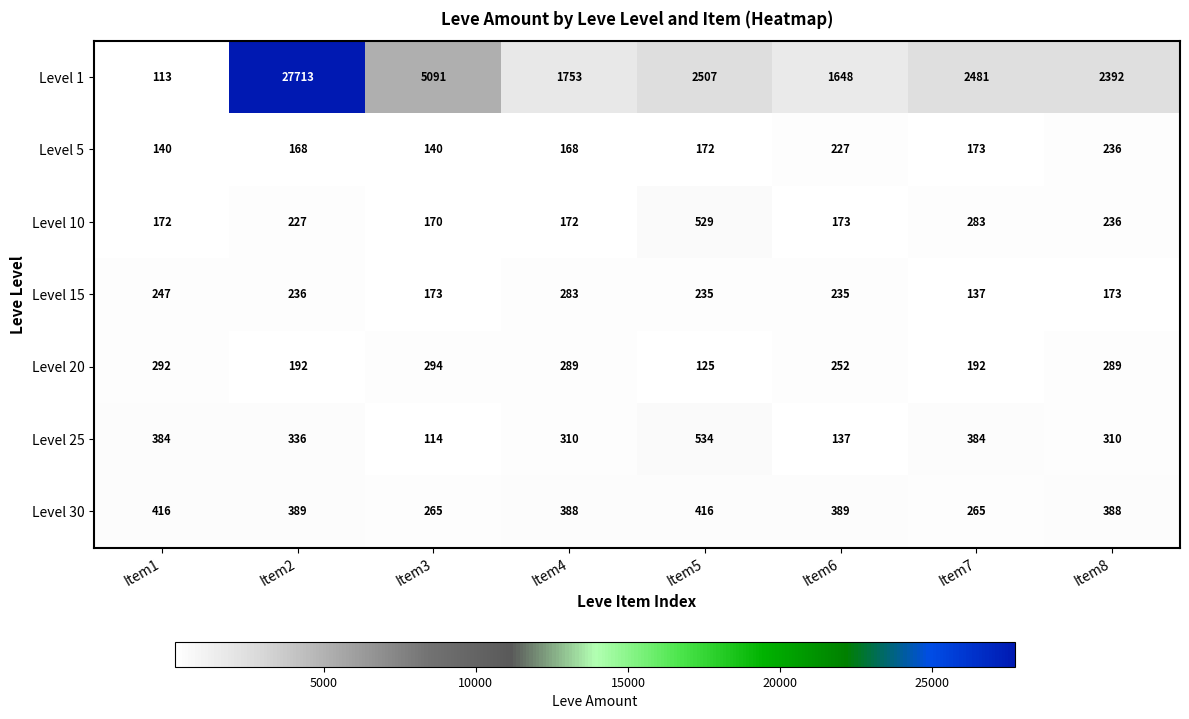

What is the difference between the maximum and minimum values in the Level 1 series?

27600